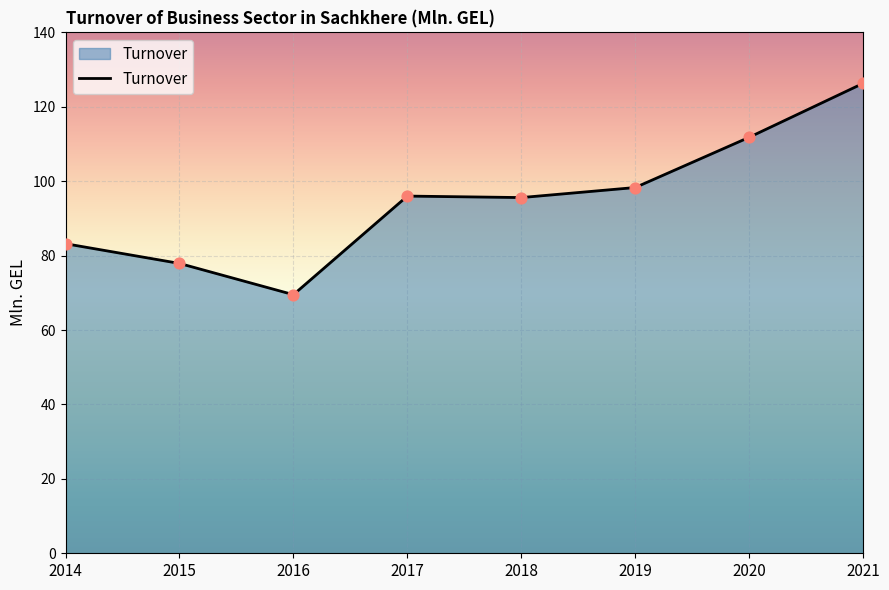

What is the change in value from 2014 to 2016?

-13.7